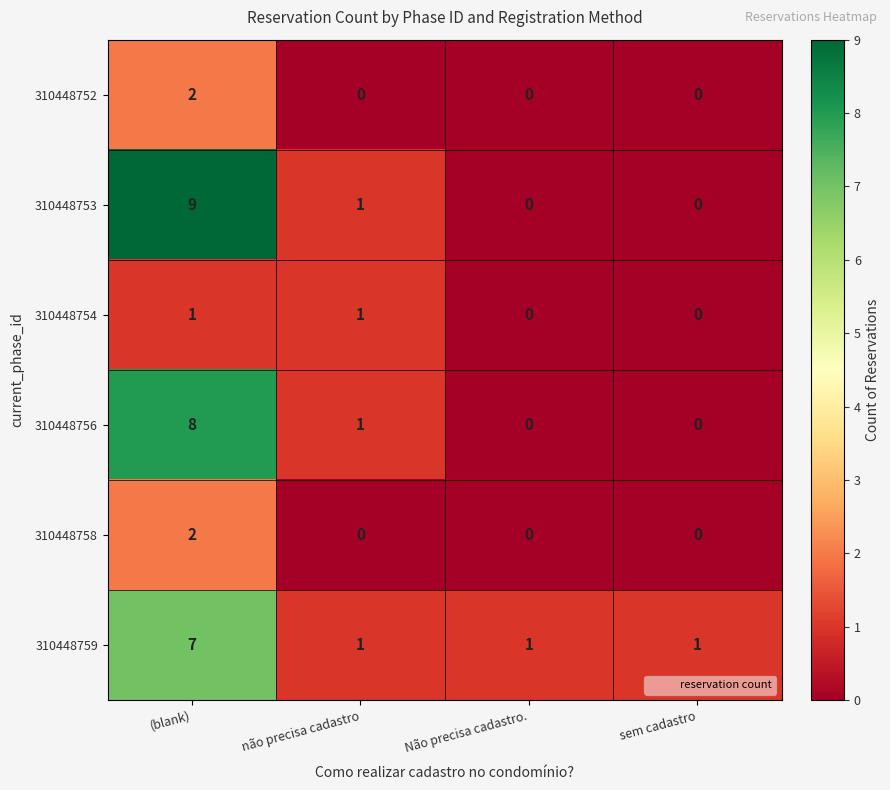

At how many categories does at least one series exceed 0?

4